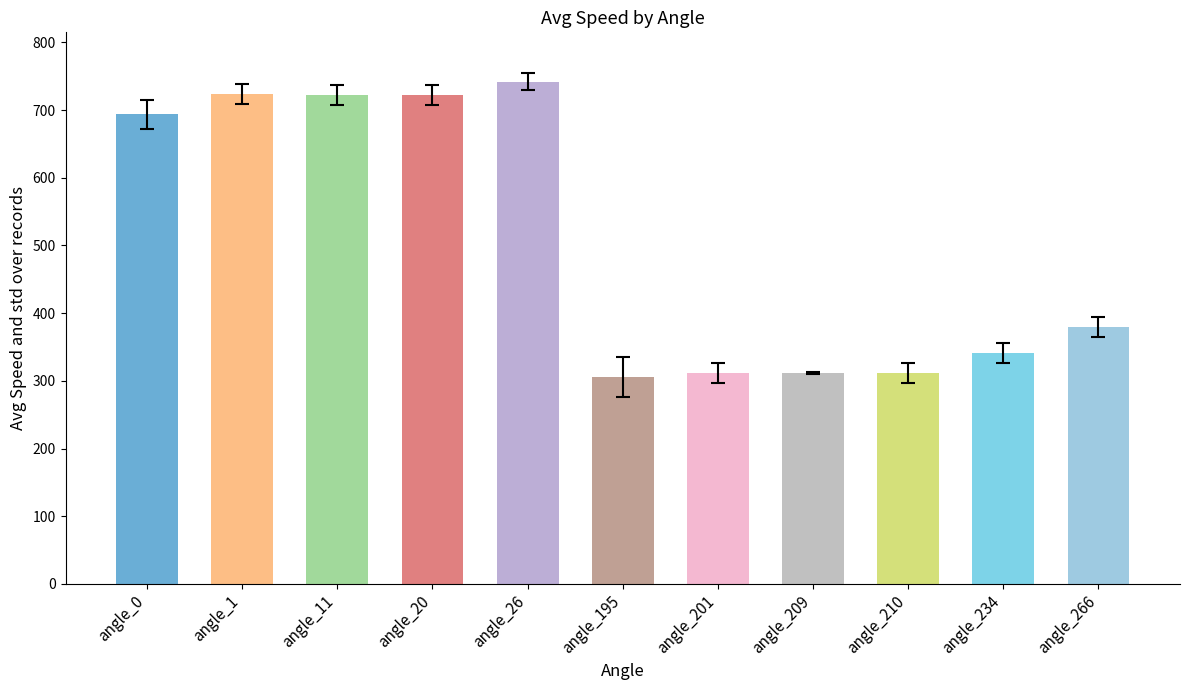

True or false: the data shows 276.0 at angle_1.

False